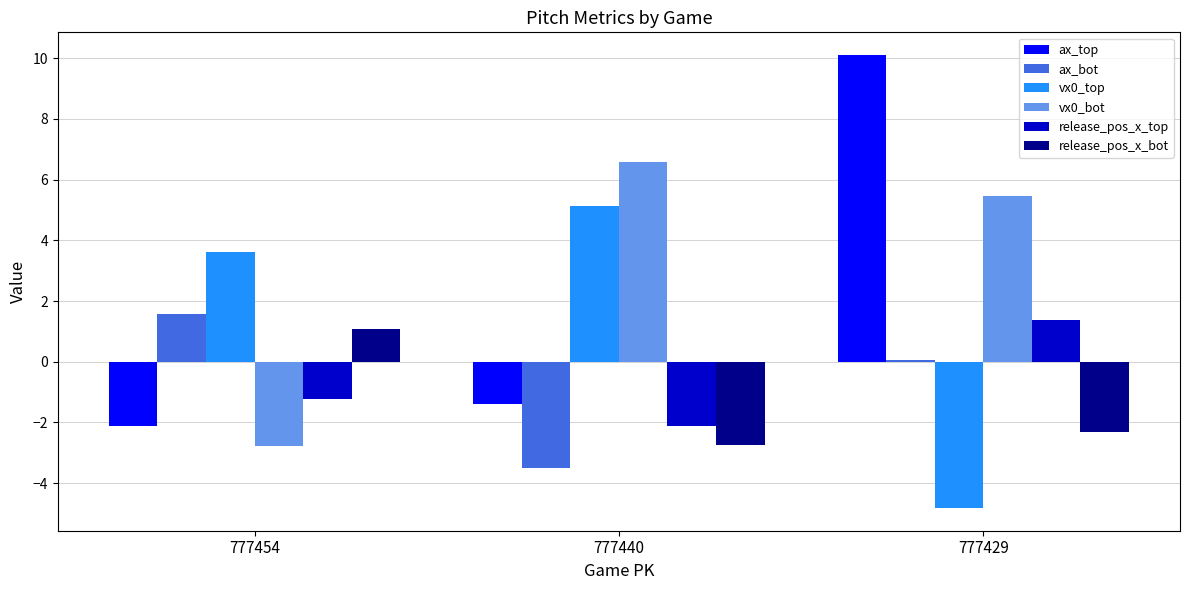

Reading left to right, transcribe all the data shown in this chart.

ax_top: 777454=-2.1	777440=-1.4	777429=10.1
ax_bot: 777454=1.6	777440=-3.5	777429=0.1
vx0_top: 777454=3.6	777440=5.1	777429=-4.8
vx0_bot: 777454=-2.8	777440=6.6	777429=5.5
release_pos_x_top: 777454=-1.2	777440=-2.1	777429=1.4
release_pos_x_bot: 777454=1.1	777440=-2.7	777429=-2.3